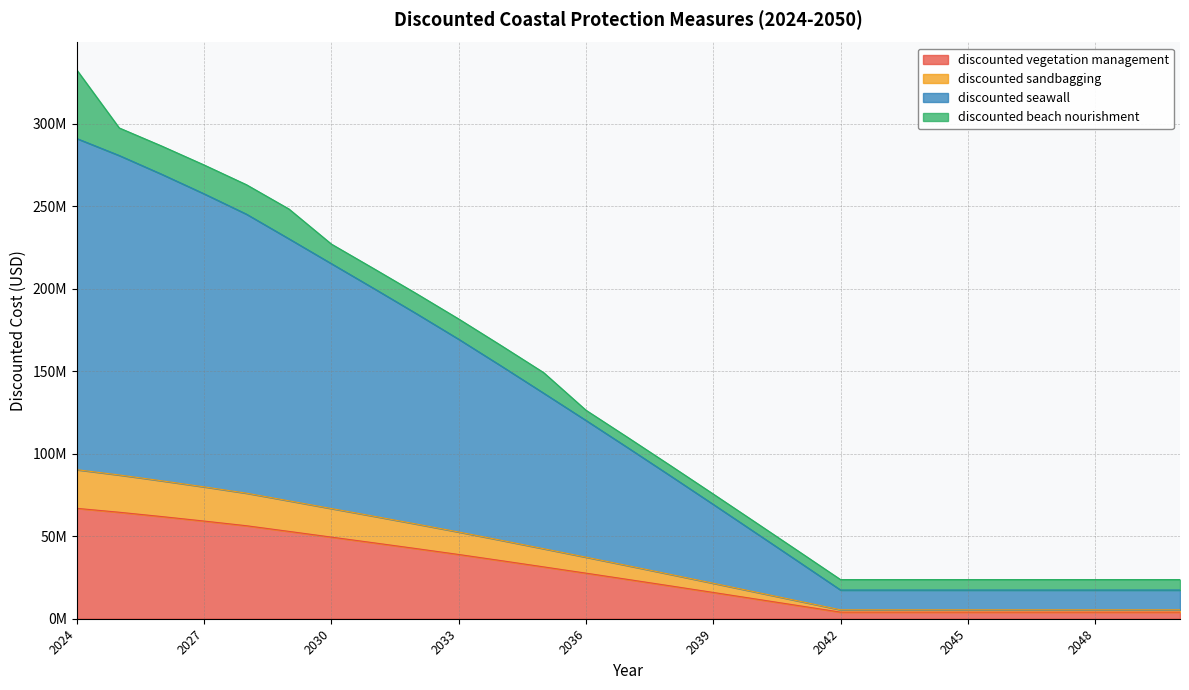

What are all the series names shown in the legend?

discounted vegetation management, discounted sandbagging, discounted seawall, discounted beach nourishment